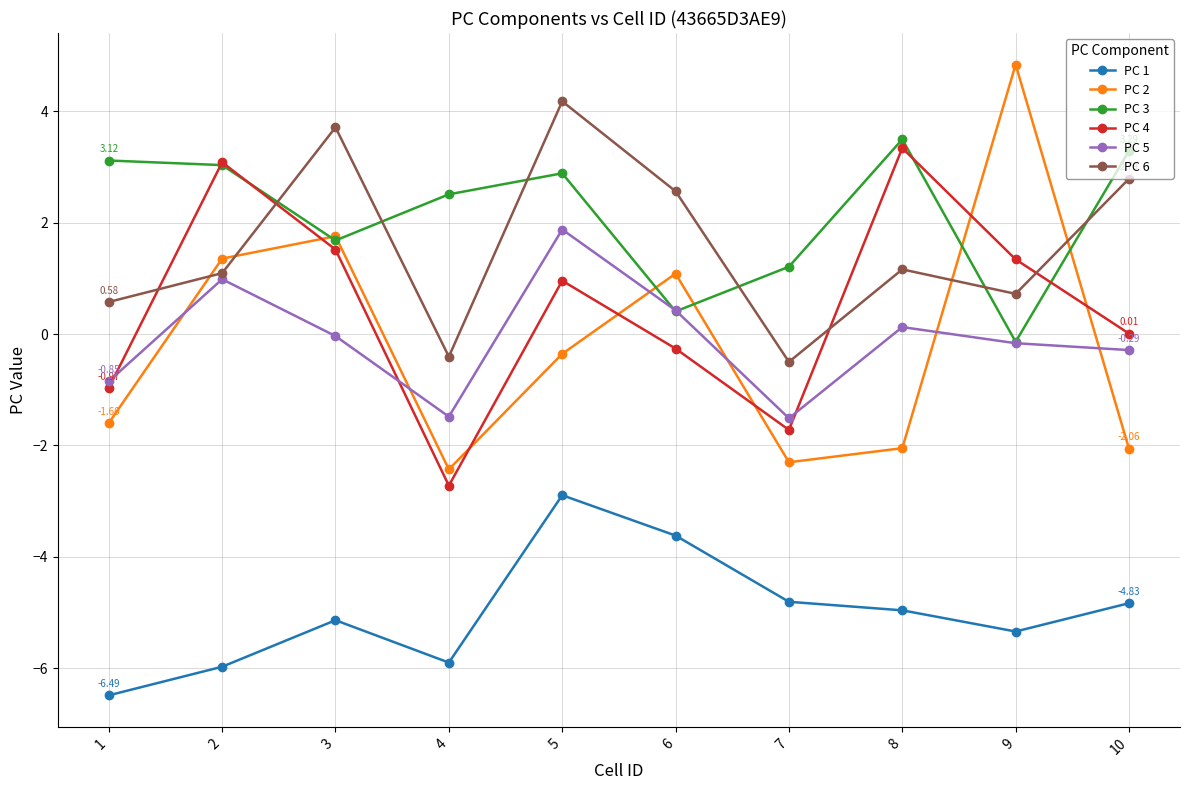

At how many categories does at least one series exceed 0?

10